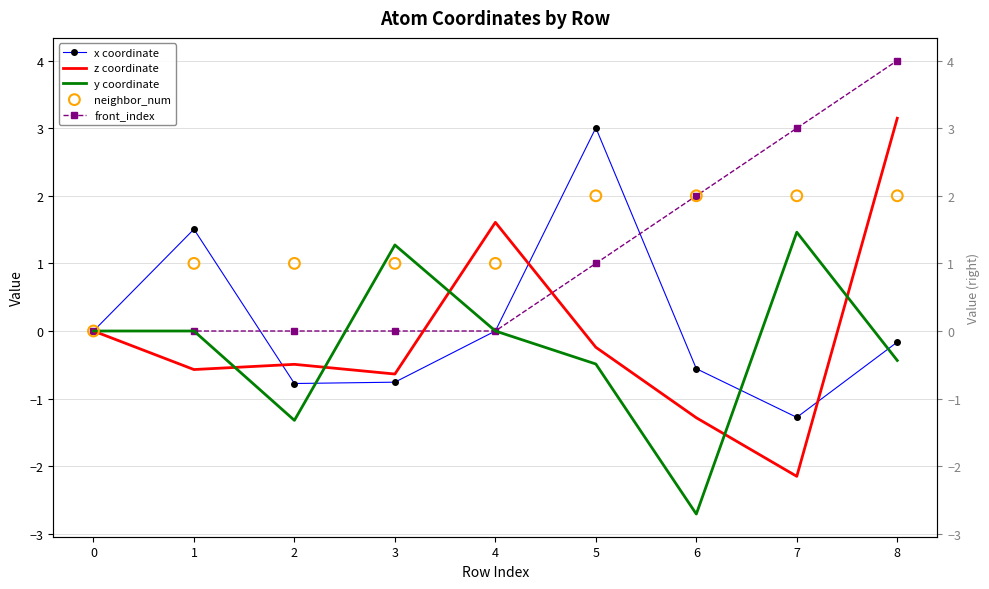

What are all the series names shown in the legend?

x coordinate, z coordinate, y coordinate, front_index, neighbor_num